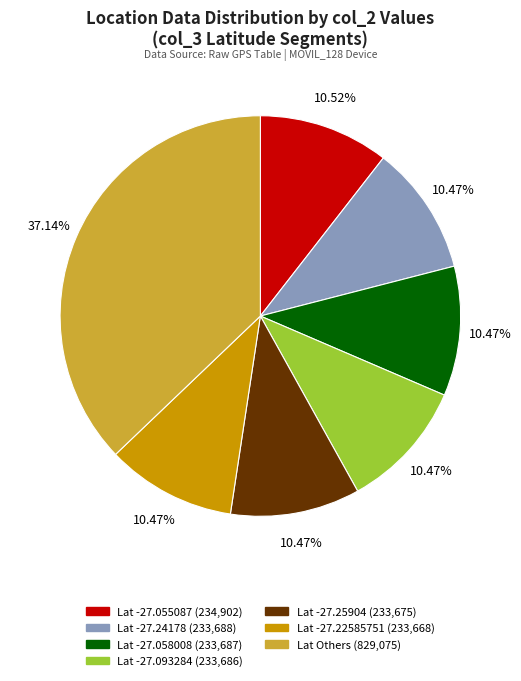

Is there a majority slice in this chart?

No